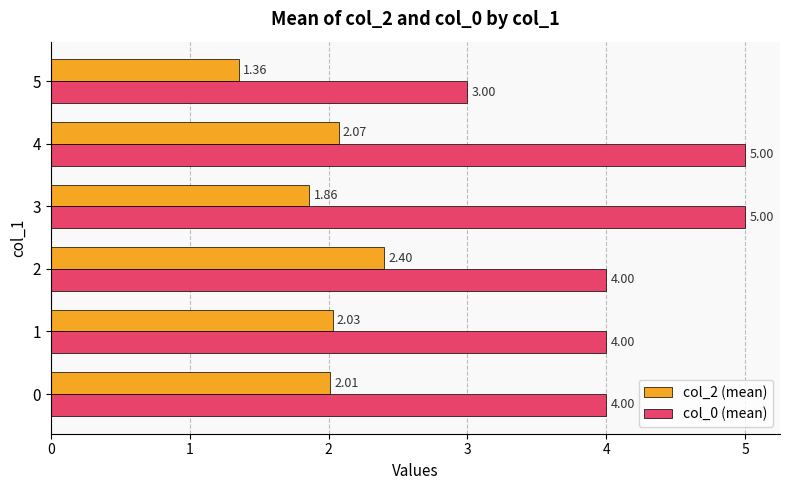

Between 1 and 4, which series saw the biggest shift?

col_0 (mean)